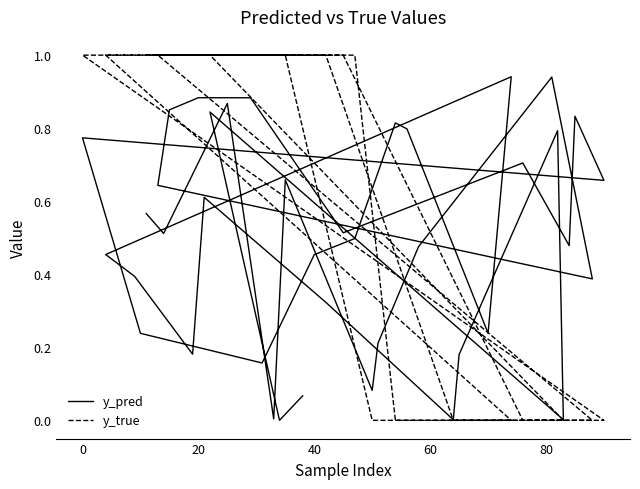

Which category has the lowest value across all series?

80